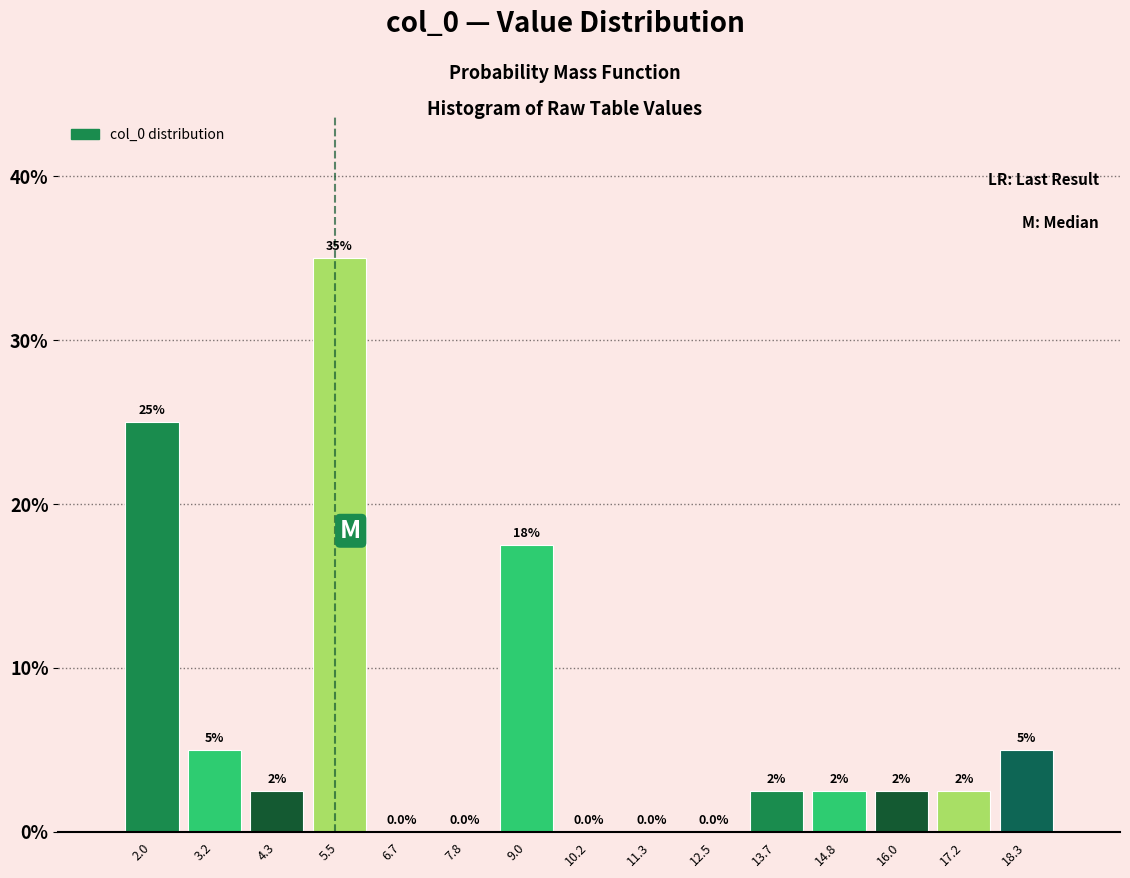

Over which range of the x-axis is the bar tallest?

5.0 to 6.0